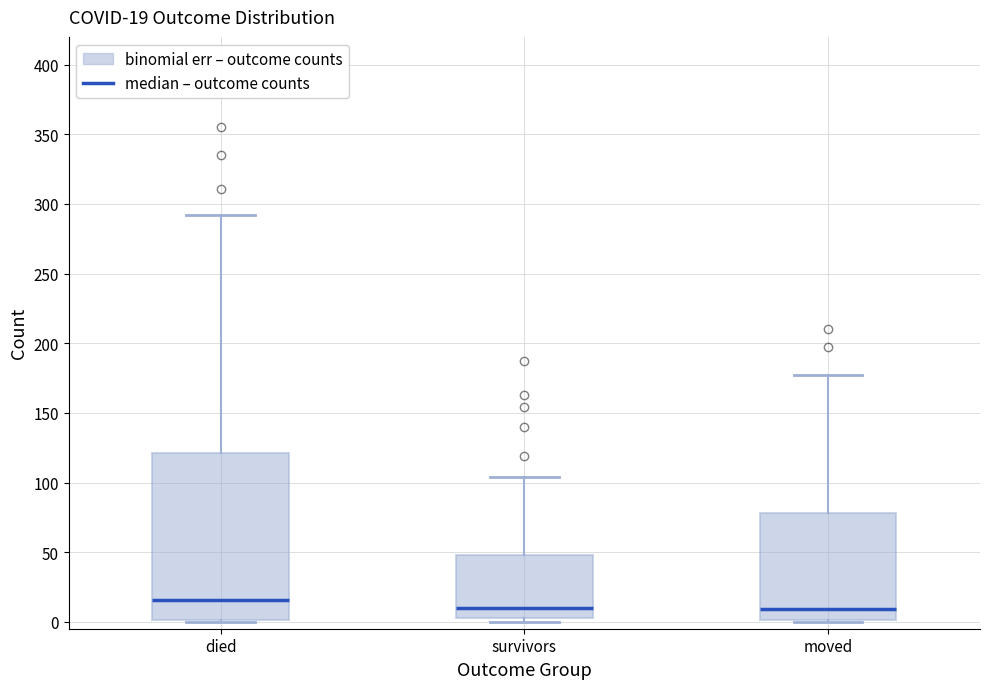

Which box is the tallest, from its lower edge to its upper edge?

died